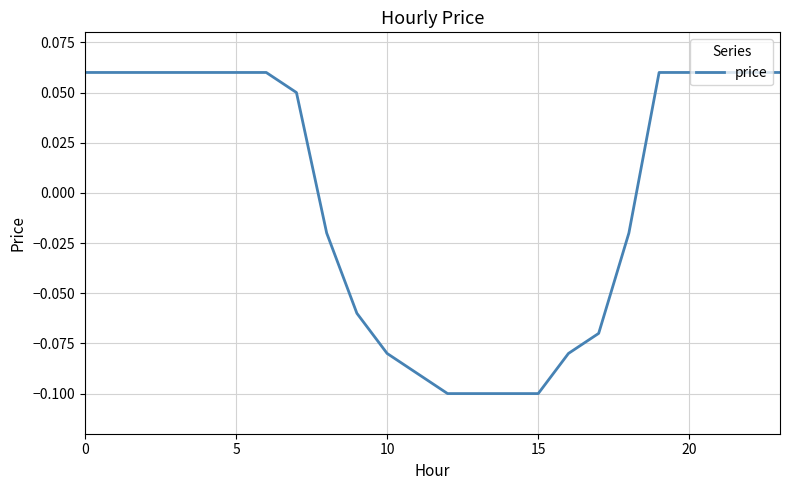

How many lines are shown in the chart?

1